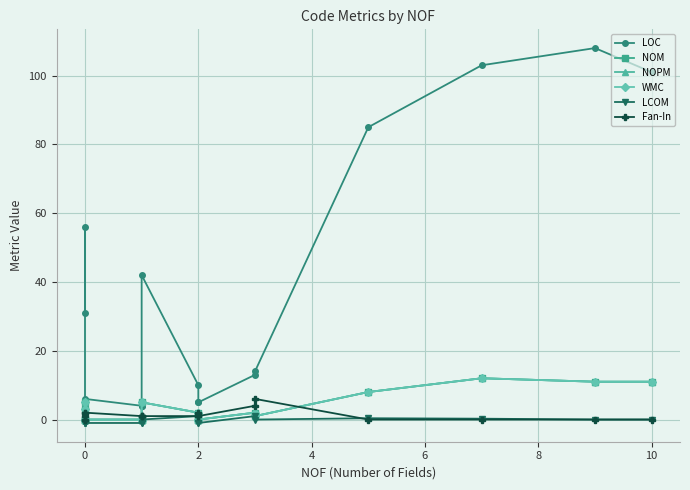

True or false: LCOM has a value of -1.4 at 0.

False